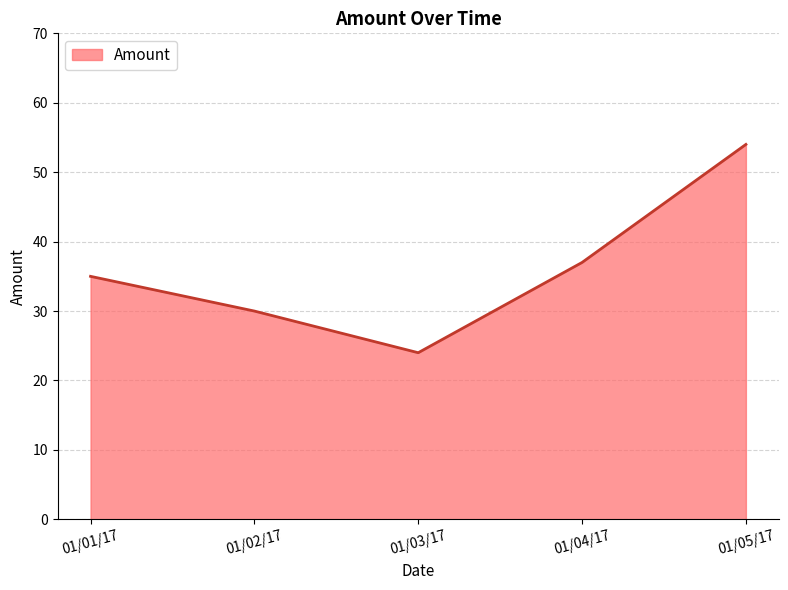

Rank the categories by value from highest to lowest.

01/05/17, 01/04/17, 01/01/17, 01/02/17, 01/03/17